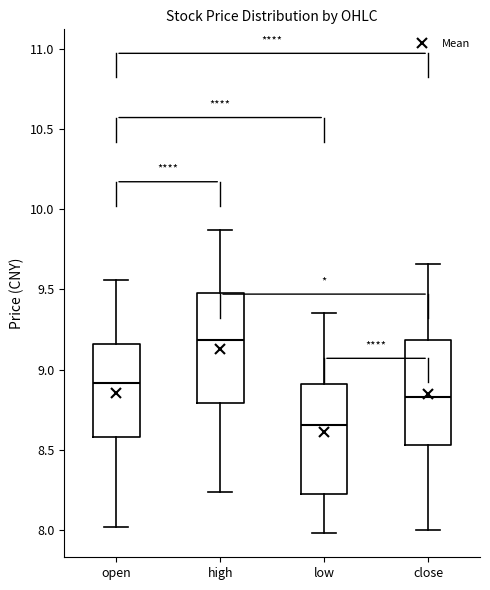

Reading left to right, read every box against the y-axis: the position of its median line, the range the box covers, and the ends of its whiskers. The values are not printed on the chart, so give them approximately, as read against the axis.

open: median 8.90, box 8.60 to 9.15, whiskers 8.00 to 9.55
high: median 9.20, box 8.80 to 9.50, whiskers 8.25 to 9.85
low: median 8.65, box 8.25 to 8.90, whiskers 8.00 to 9.35
close: median 8.85, box 8.55 to 9.20, whiskers 8.00 to 9.65